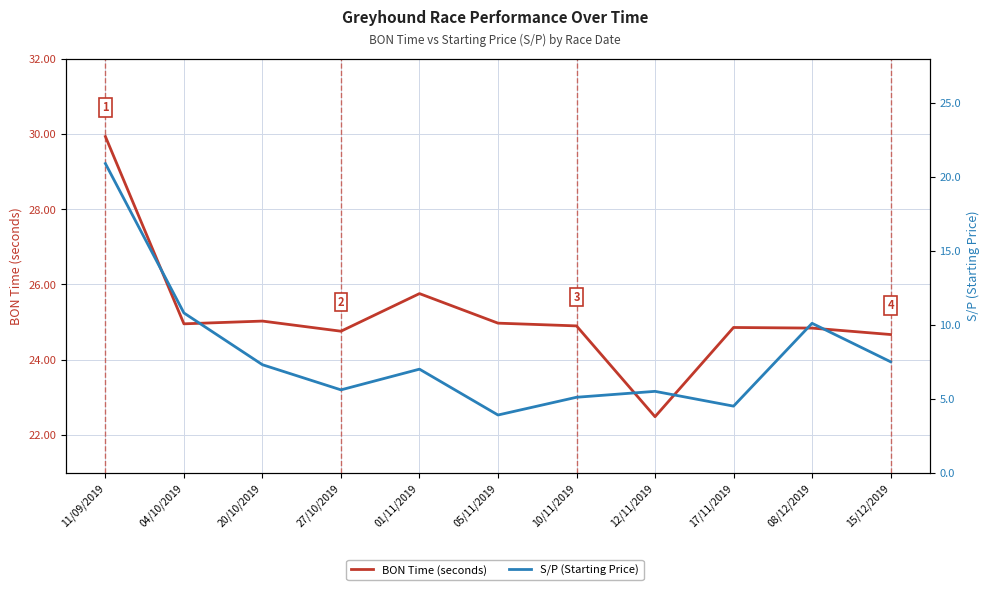

What is the spread (max minus min) of values at 11/09/2019?

9.0